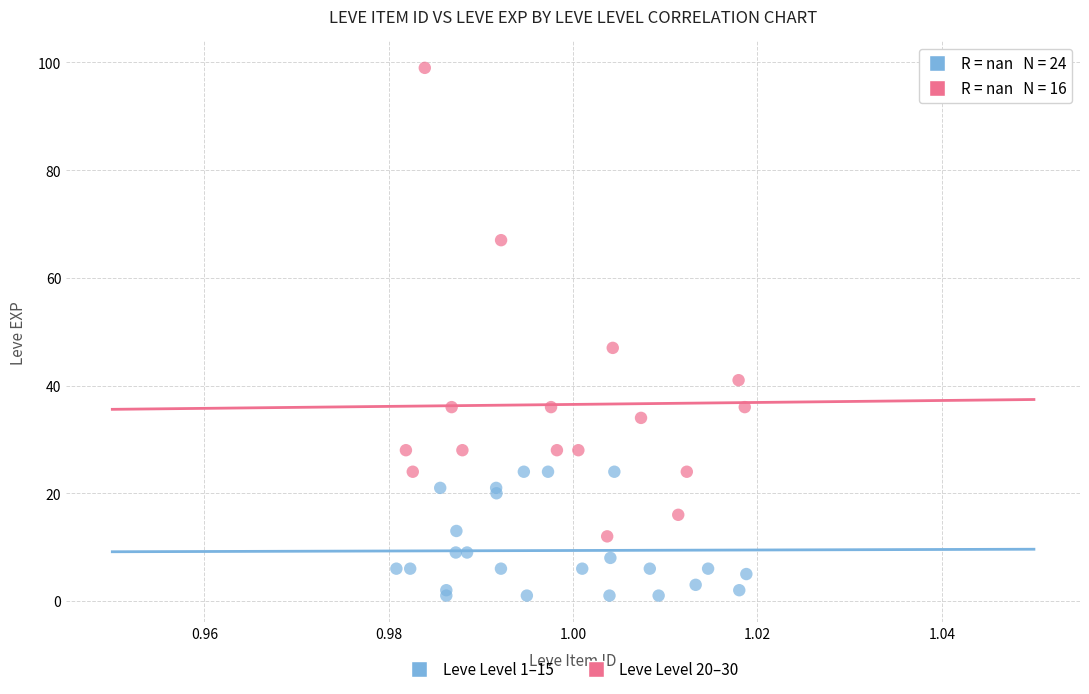

Which series has the largest Y range (max minus min)?

Leve Level 20–30